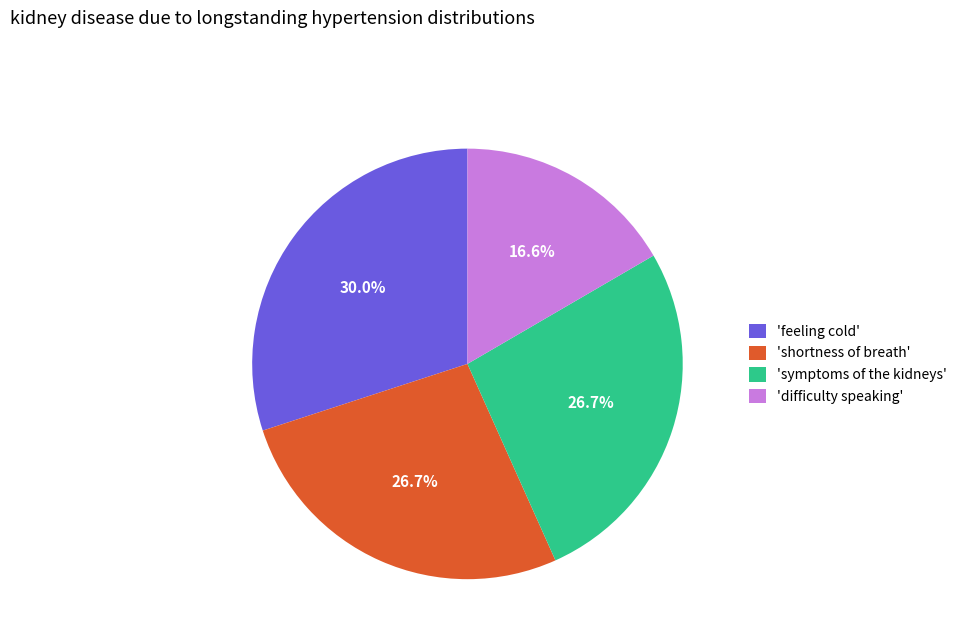

How many slices are in this pie chart?

4